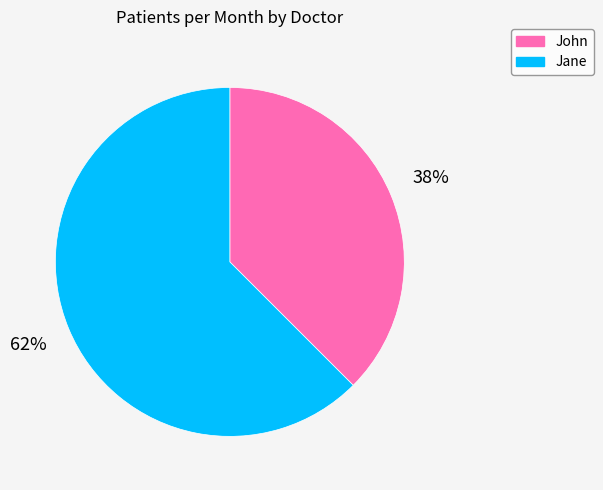

Which slice represents more than half of the pie?

Jane